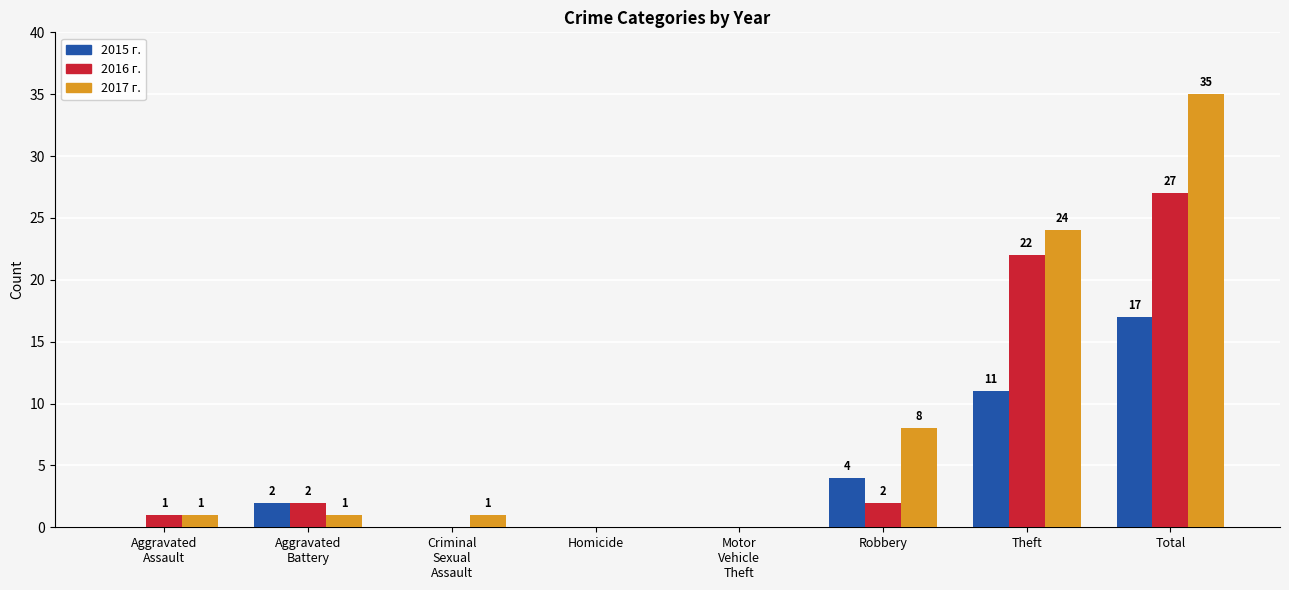

What is the greatest value displayed?

35